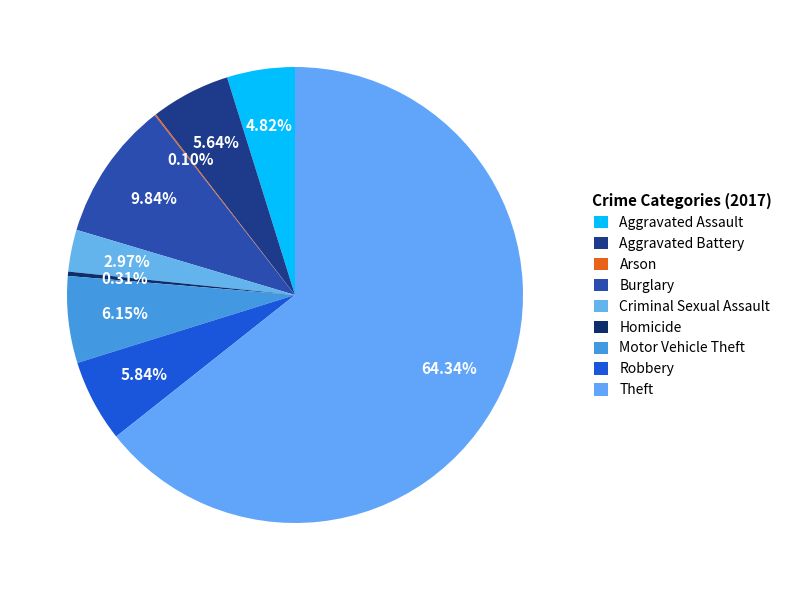

To the nearest percent, what is the difference between the Arson and Burglary slice percentages?

10%